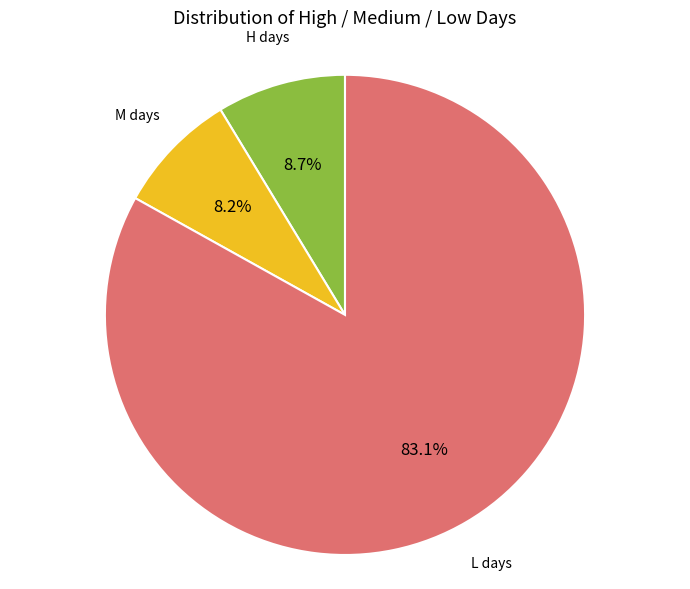

Is there any slice that represents more than half of the pie?

Yes